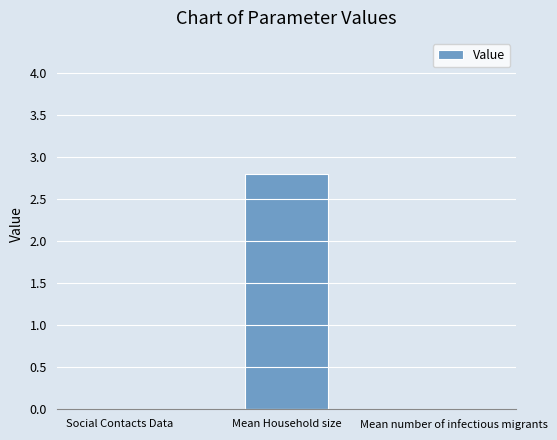

Which label corresponds to the largest value in the chart?

Mean Household size